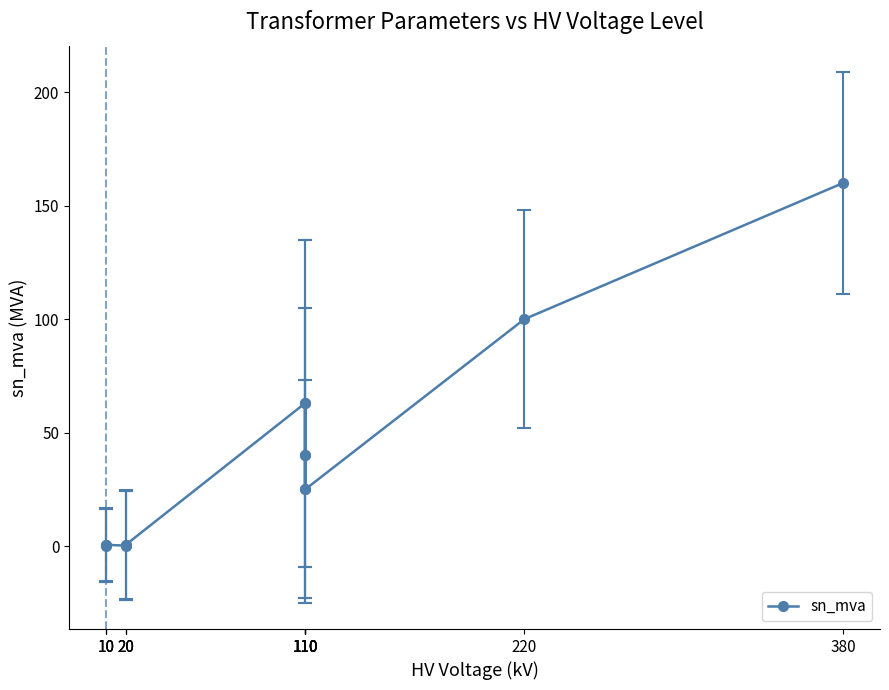

What is the change in value from 10 to 380?

+159.6